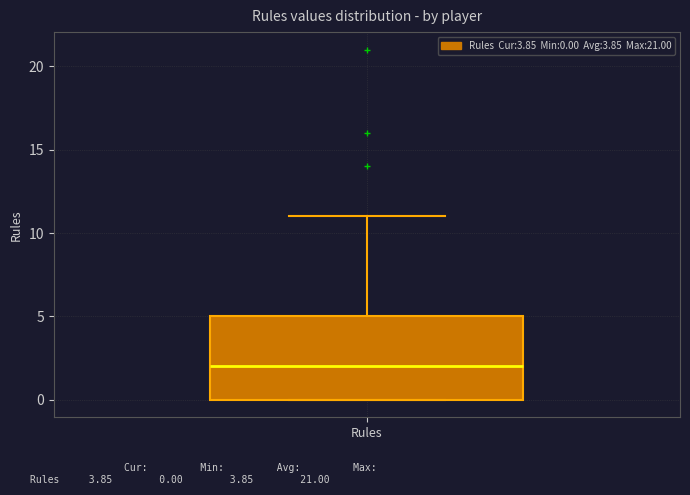

Transcribe this box plot: give where the median line is, the range the box spans, and where the two whiskers end, as read against the y-axis. The values are not printed on the chart, so give them approximately, as read against the axis.

median 2, box 0 to 5, whiskers 0 to 11